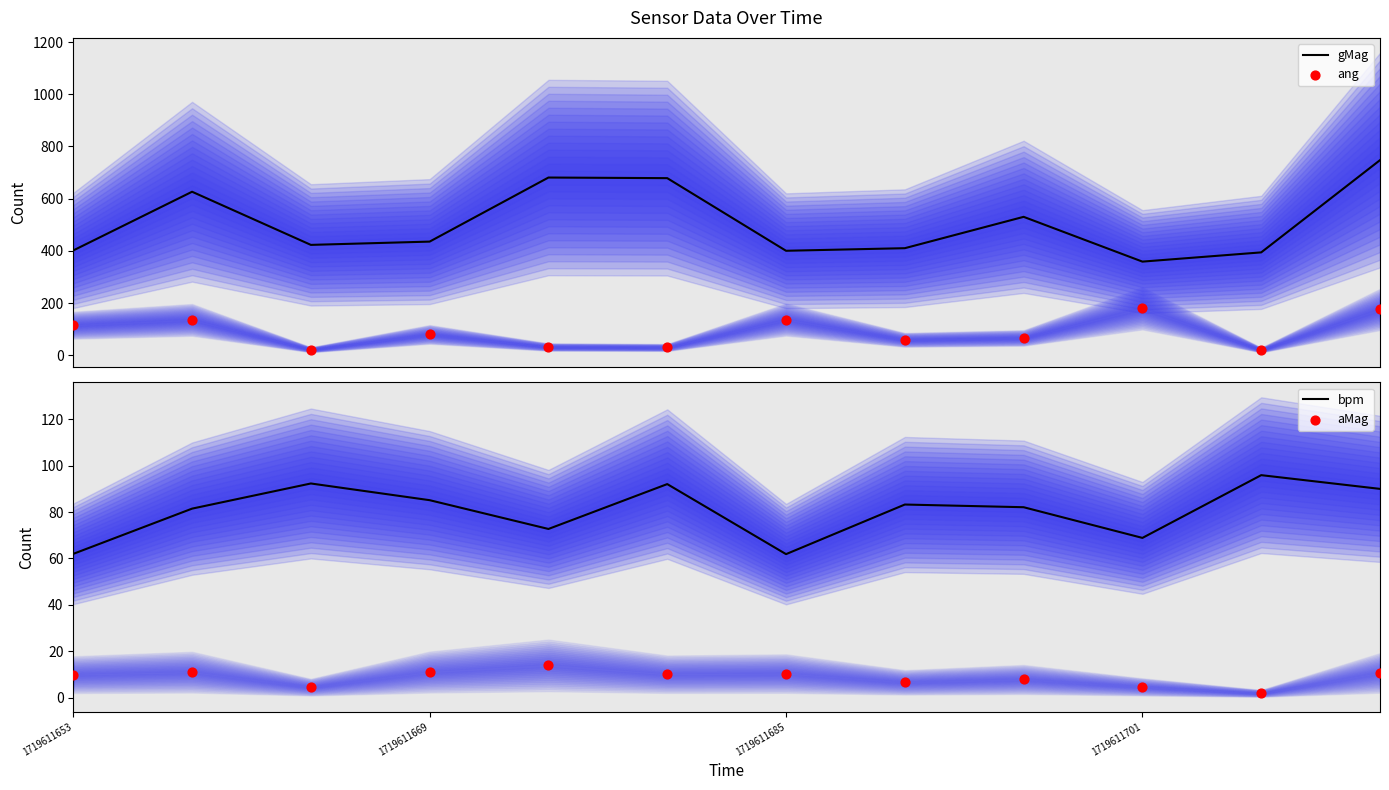

What are all the series names shown in the legend?

gMag, ang, bpm, aMag